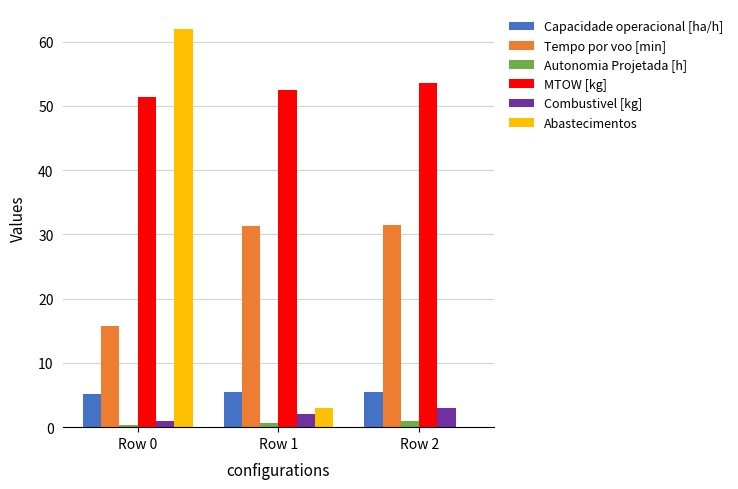

The value of Tempo por voo [min] at Row 0 is 25.5. True or false?

False